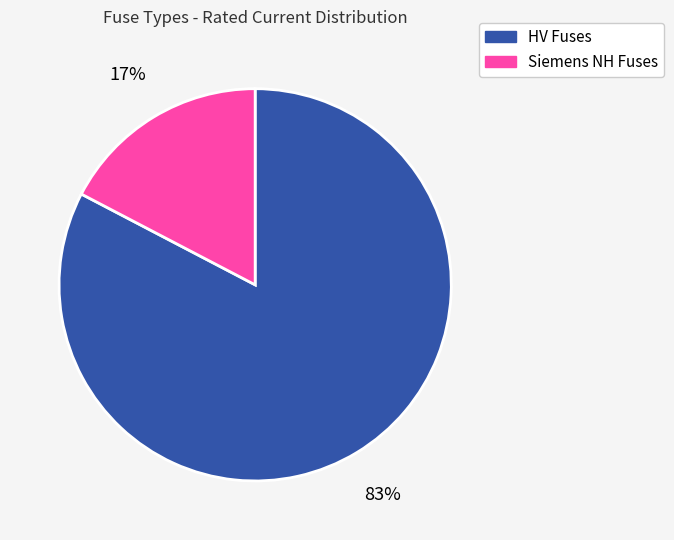

To the nearest percent, what is the average slice percentage?

50%